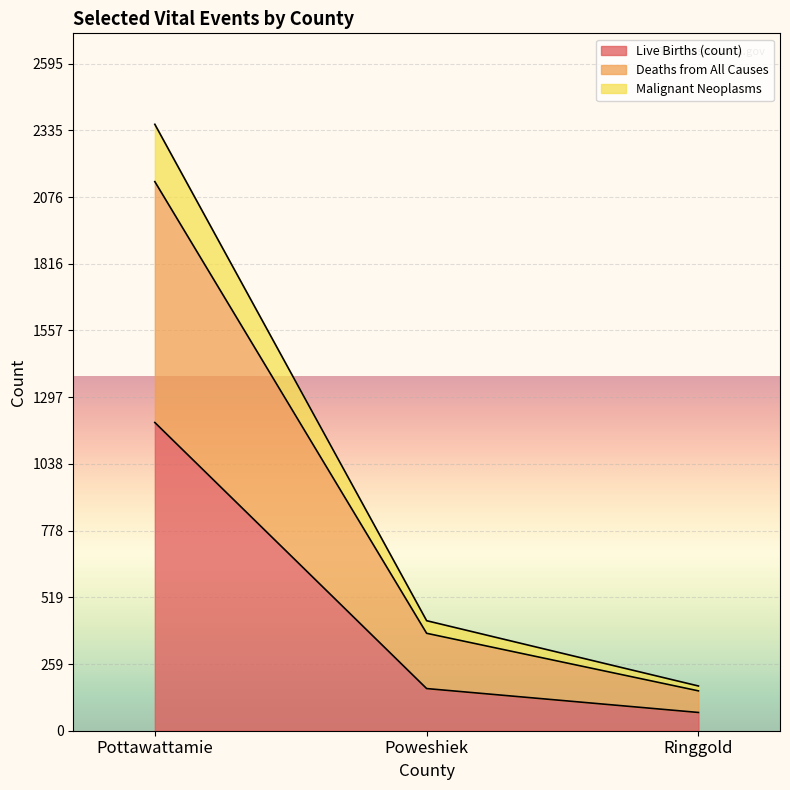

How many lines are shown in the chart?

3